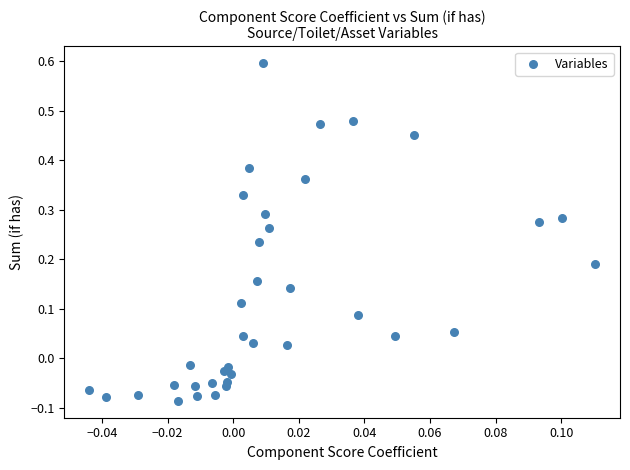

What is the range of Y values (max minus min)?

0.7